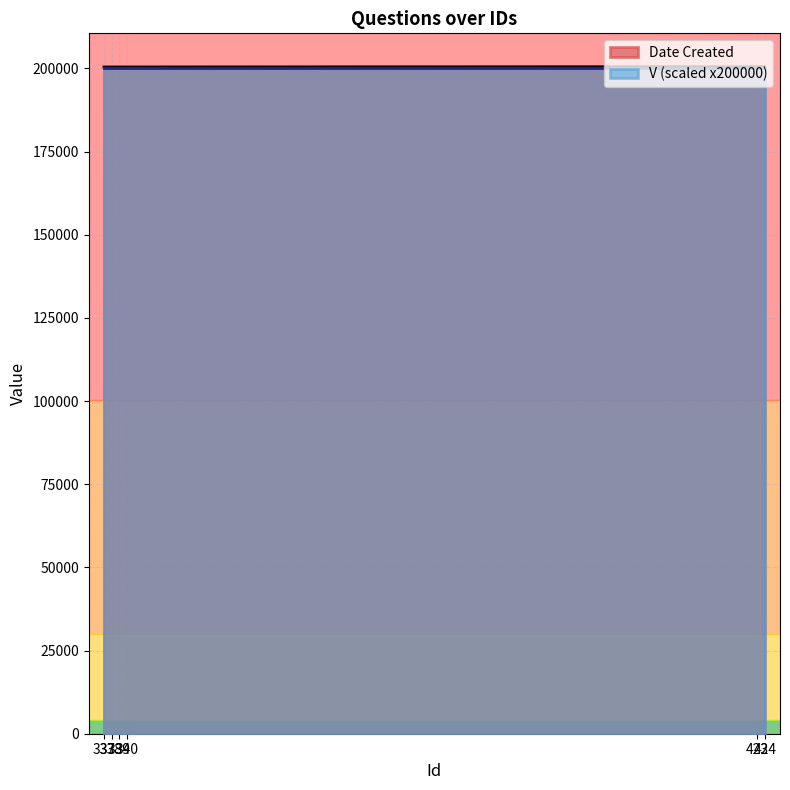

Does the chart display data point markers on the line(s)?

No